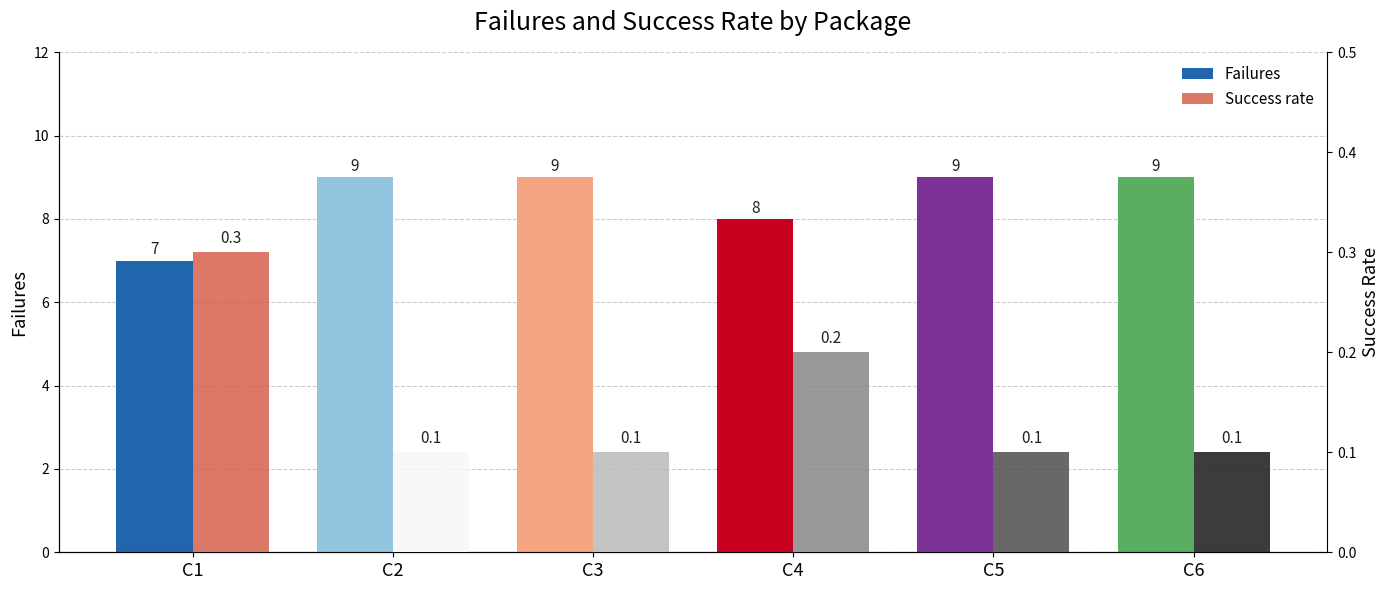

Between C2 and C5, which series saw the biggest shift?

Failures